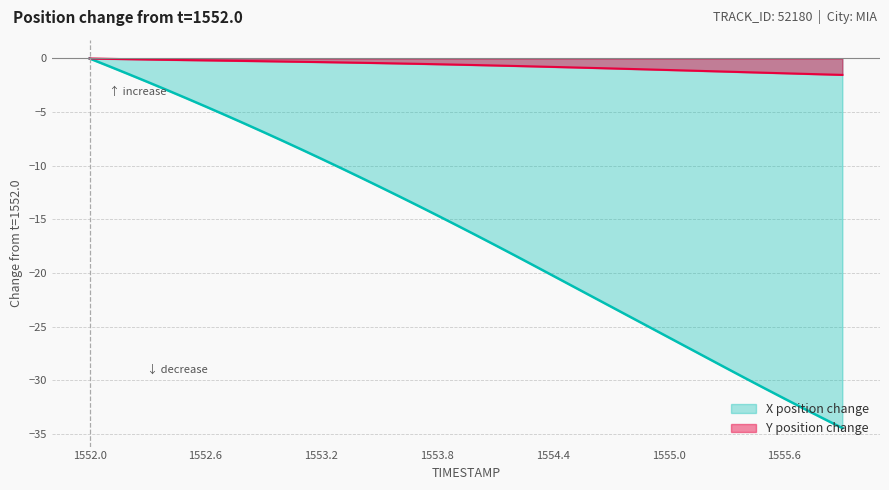

Reading left to right, transcribe all the data shown in this chart.

X: 1552.0=0.0	1552.1=-0.7	1552.2=-1.4	1552.3=-2.2	1552.4=-2.9	1552.5=-3.7	1552.6=-4.5	1552.7=-5.2	1552.8=-6.0	1552.9=-6.9	1553.0=-7.7	1553.1=-8.5	1553.2=-9.3	1553.3=-10.2	1553.4=-11.1	1553.5=-11.9	1553.6=-12.8	1553.7=-13.7	1553.8=-14.6	1553.9=-15.5	1554.0=-16.4	1554.1=-17.4	1554.2=-18.3	1554.3=-19.3	1554.4=-20.2	1554.5=-21.2	1554.6=-22.2	1554.7=-23.1	1554.8=-24.1	1554.9=-25.0	1555.0=-26.0	1555.1=-26.9	1555.2=-27.9	1555.3=-28.9	1555.4=-29.8	1555.5=-30.8	1555.6=-31.7	1555.7=-32.6	1555.8=-33.5	1555.9=-34.4
Y: 1552.0=0.0	1552.1=-0.0	1552.2=-0.1	1552.3=-0.1	1552.4=-0.1	1552.5=-0.2	1552.6=-0.2	1552.7=-0.2	1552.8=-0.2	1552.9=-0.3	1553.0=-0.3	1553.1=-0.3	1553.2=-0.3	1553.3=-0.4	1553.4=-0.4	1553.5=-0.4	1553.6=-0.5	1553.7=-0.5	1553.8=-0.5	1553.9=-0.6	1554.0=-0.6	1554.1=-0.7	1554.2=-0.7	1554.3=-0.7	1554.4=-0.8	1554.5=-0.8	1554.6=-0.9	1554.7=-0.9	1554.8=-1.0	1554.9=-1.0	1555.0=-1.1	1555.1=-1.1	1555.2=-1.2	1555.3=-1.2	1555.4=-1.3	1555.5=-1.3	1555.6=-1.4	1555.7=-1.4	1555.8=-1.5	1555.9=-1.5